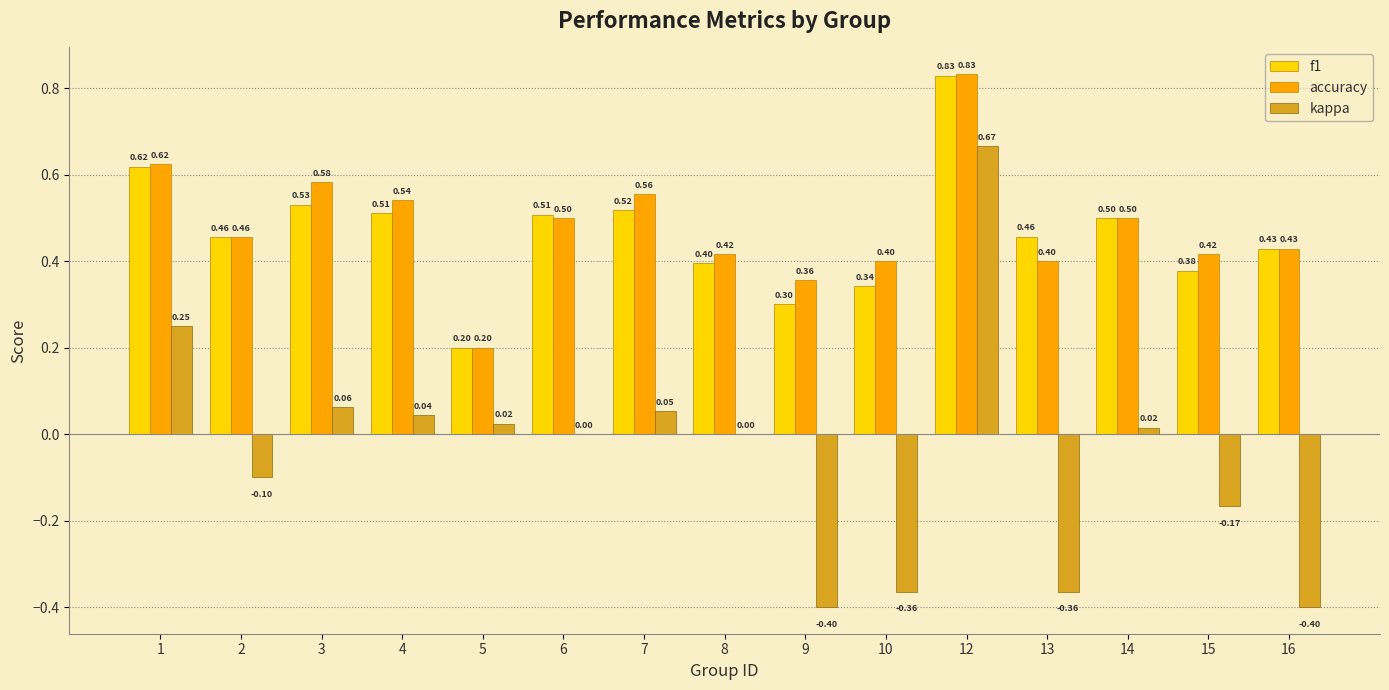

Which series changed the most between 2 and 8?

kappa